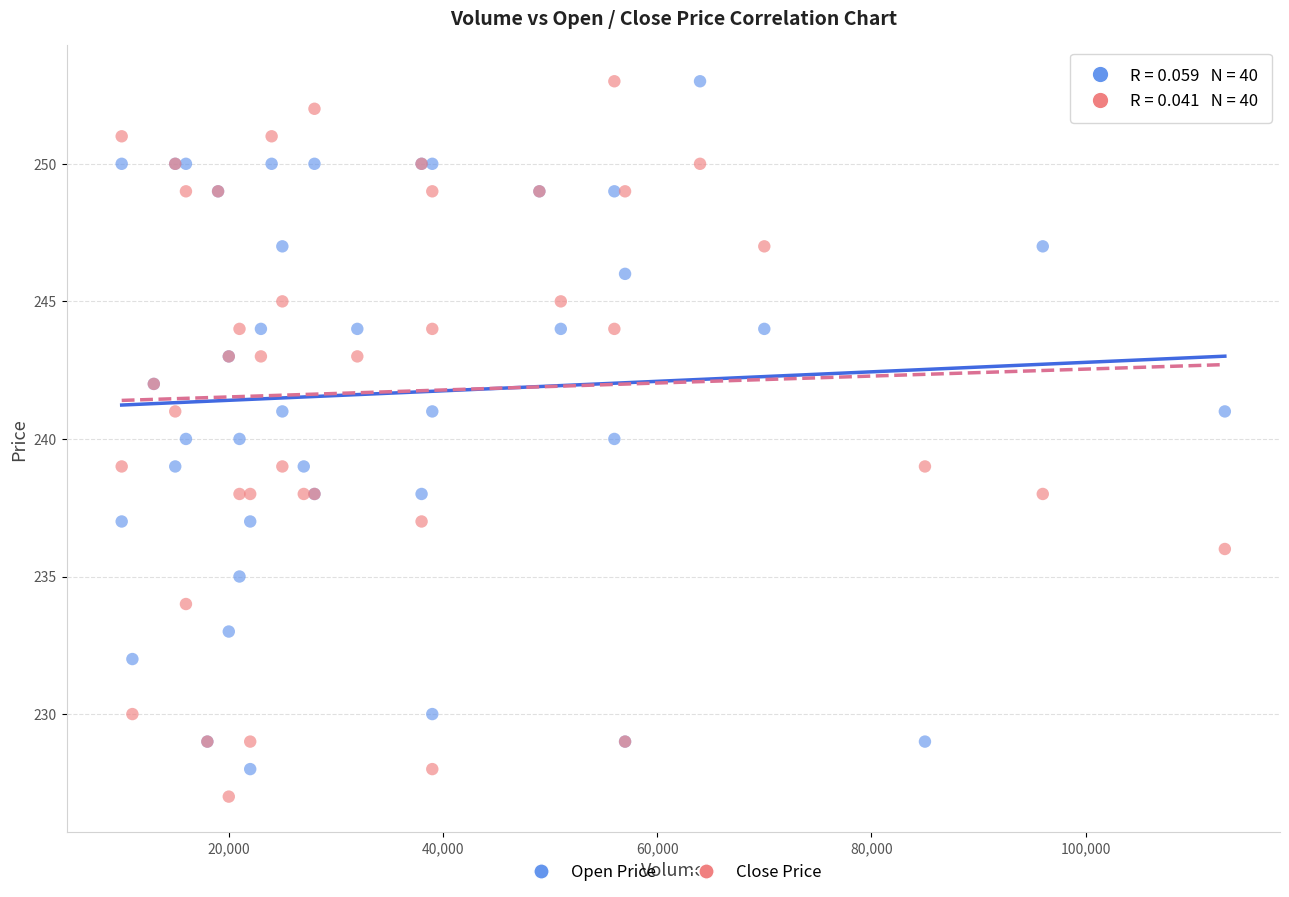

Which series has the widest spread of Y values?

Close Price